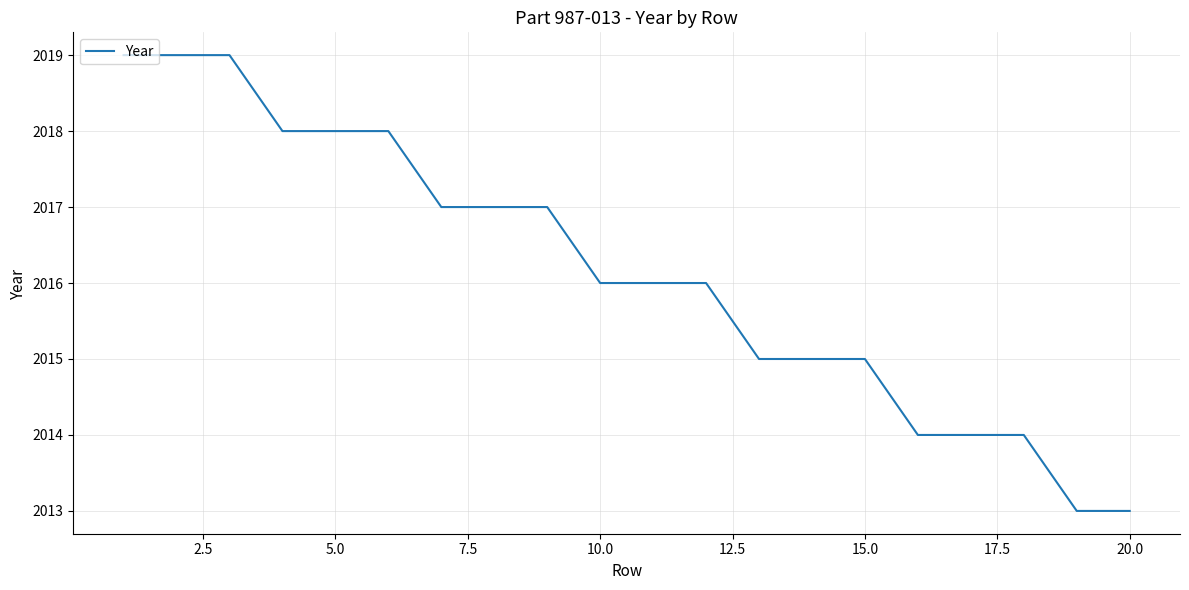

What is the greatest value displayed?

2019